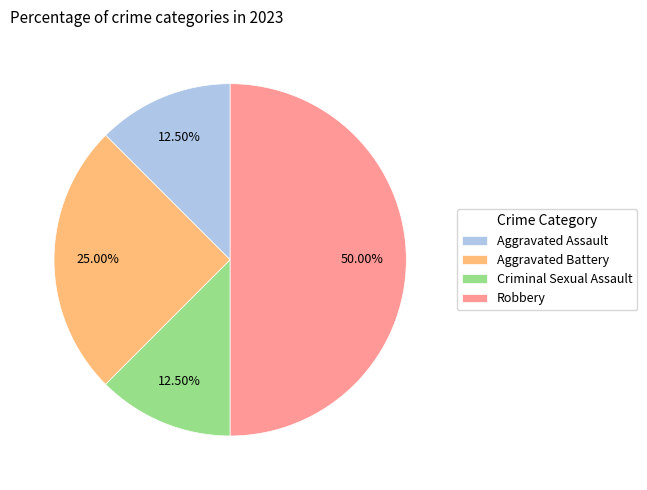

Does Criminal Sexual Assault represent more than half of the total?

No